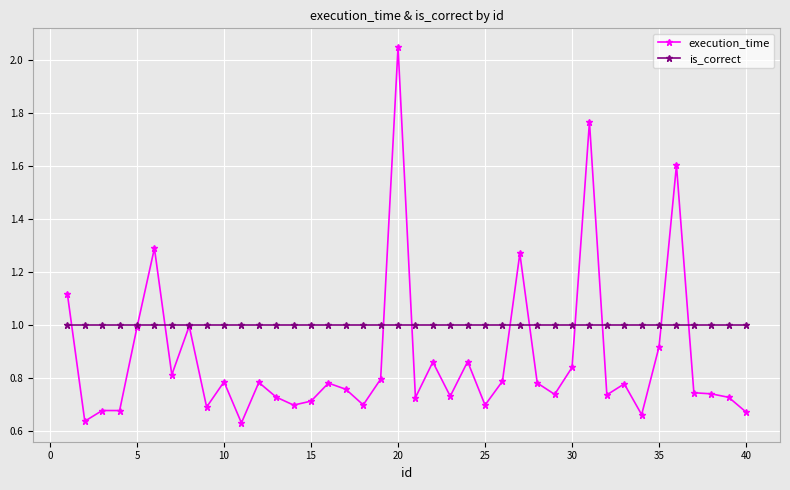

List the series in order of their overall mean, highest first.

is_correct, execution_time